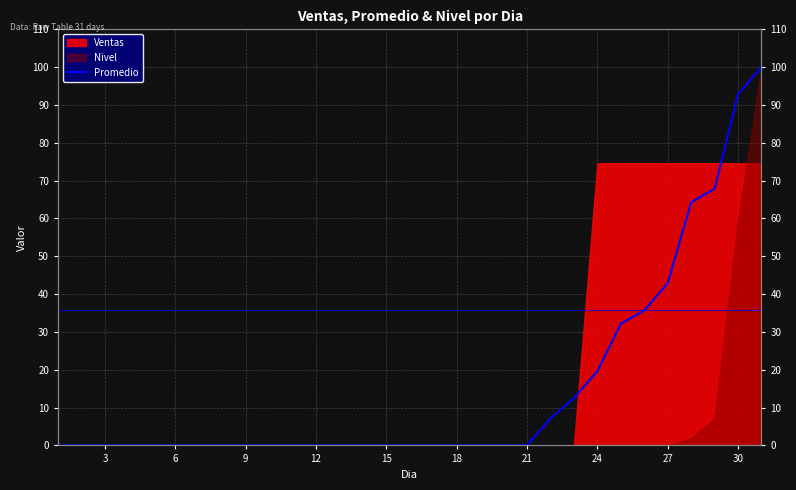

How many lines are shown in the chart?

1